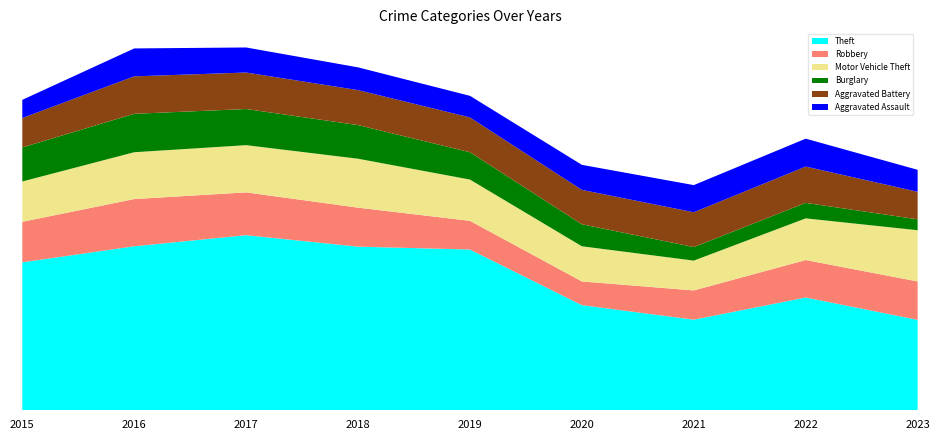

Reading right to left, what are all the values shown in this chart?

Theft: 473	590	474	550	841	856	916	858	774
Robbery: 201	196	153	124	150	204	224	247	212
Motor Vehicle Theft: 268	218	156	184	216	256	247	245	211
Burglary: 57	81	71	115	143	176	189	201	178
Aggravated Battery: 144	190	182	180	182	183	191	196	154
Aggravated Assault: 115	146	142	131	113	119	131	146	95